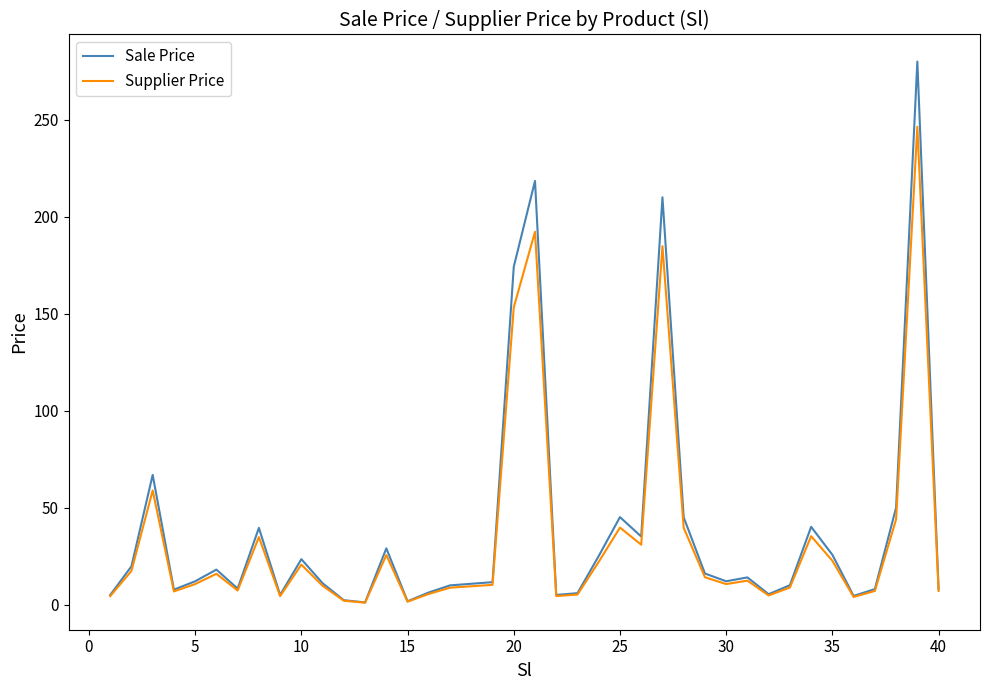

Rank the series by their average value, from highest to lowest.

Sale Price, Supplier Price